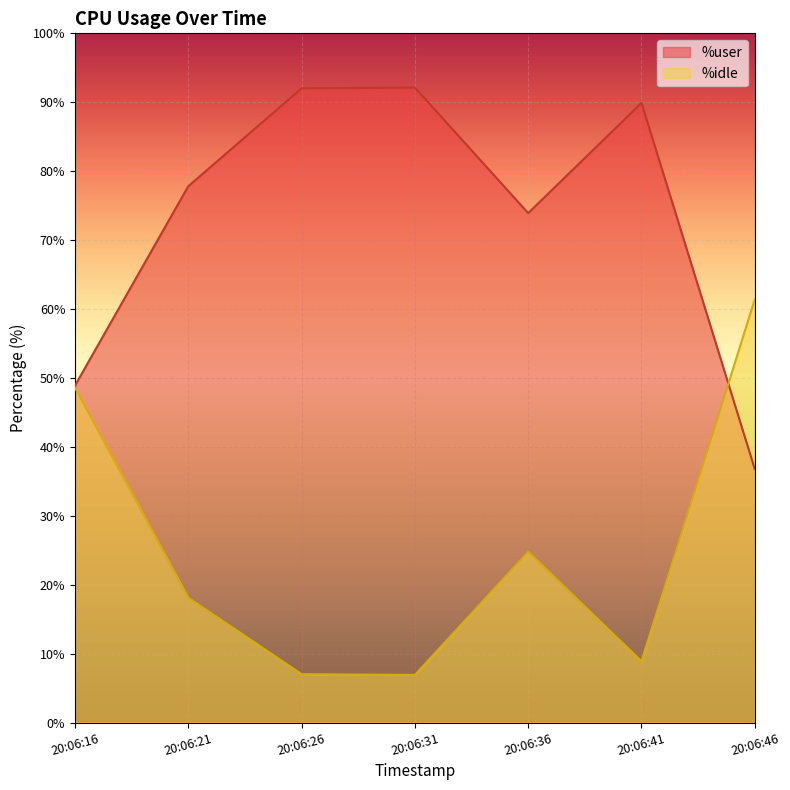

Rank the series by their average value, from lowest to highest.

%idle, %user